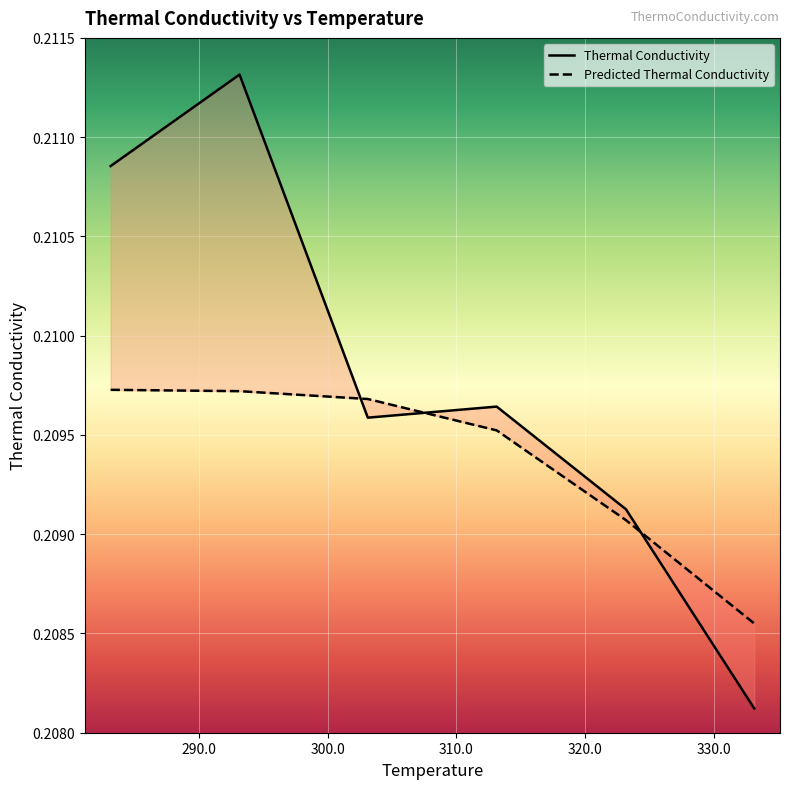

What is the highest value of the Predicted Thermal Conductivity series?

0.2